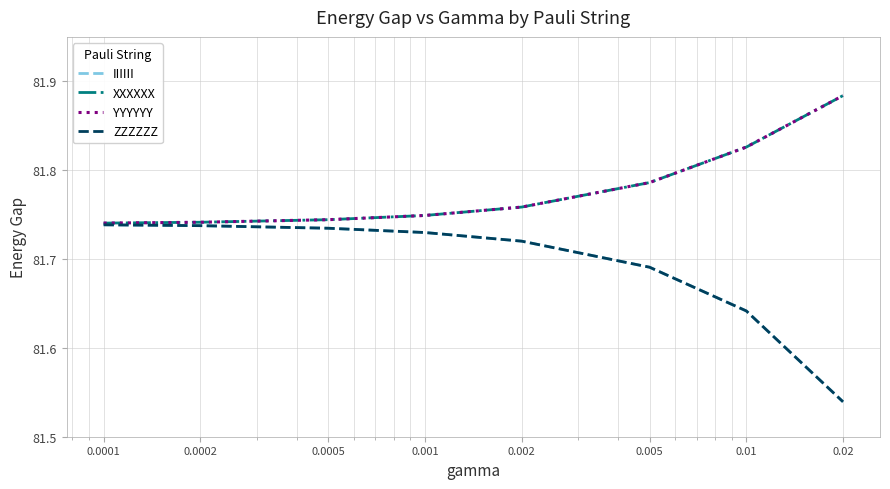

Rank the series by their maximum value, from lowest to highest.

IIIIII, ZZZZZZ, XXXXXX, YYYYYY